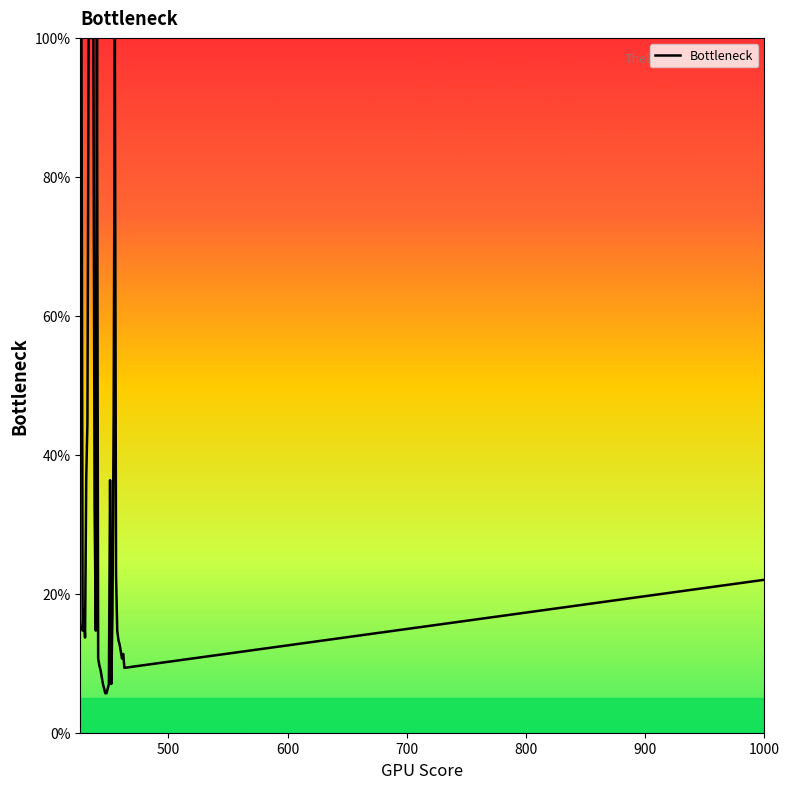

What is the difference between the maximum and minimum values?

94.3